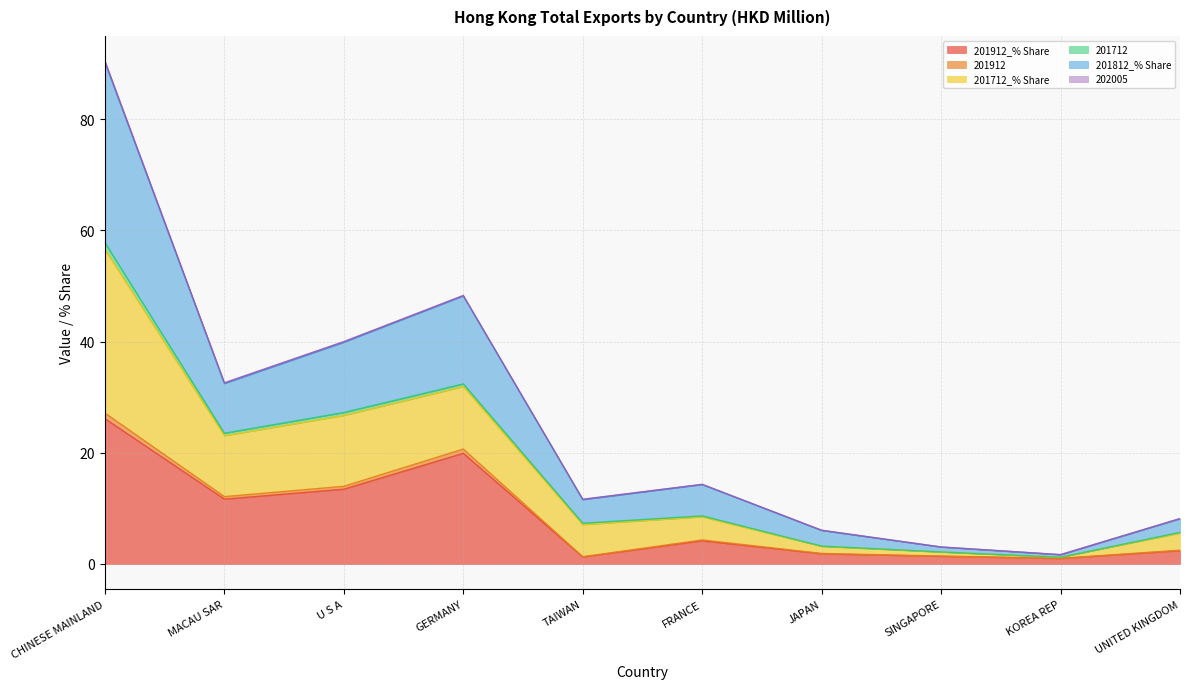

Which category has the lowest value across all series?

KOREA REP